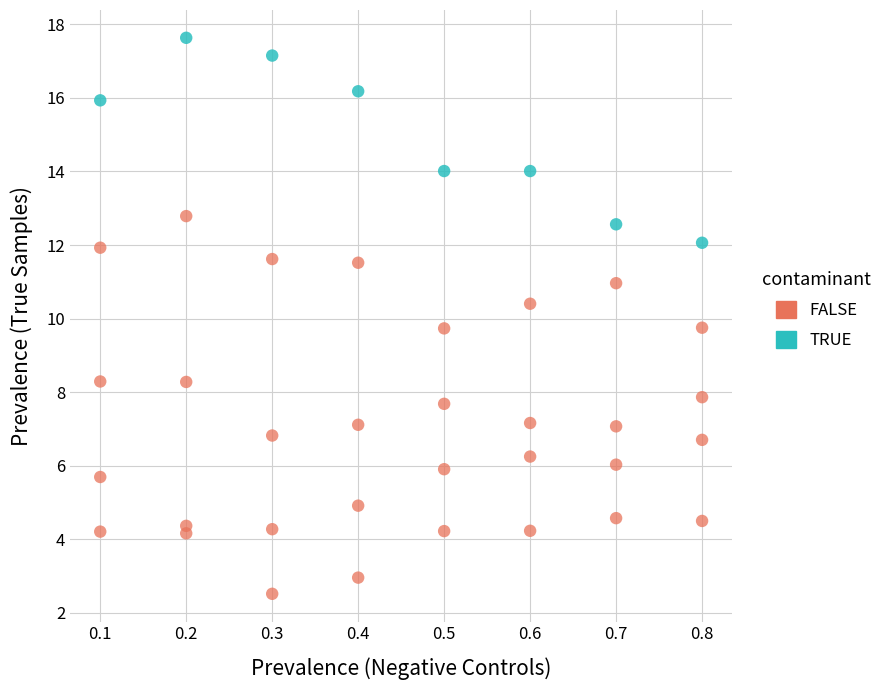

What are all the series names shown in the legend?

FALSE, TRUE